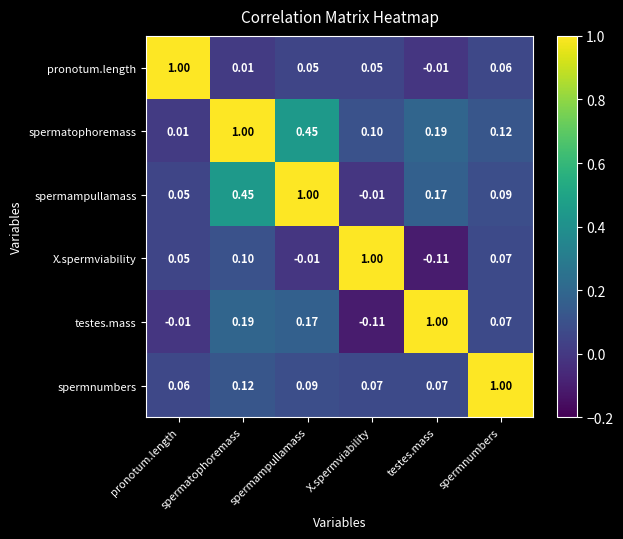

Count the number of categories in the chart.

6